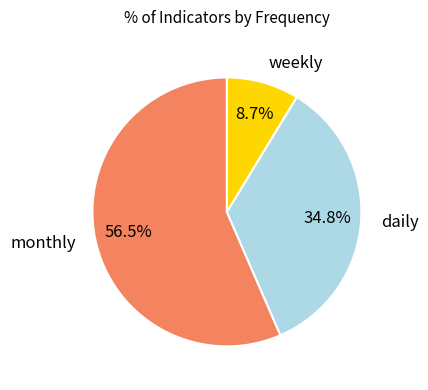

To the nearest percent, what is the average slice percentage?

33%